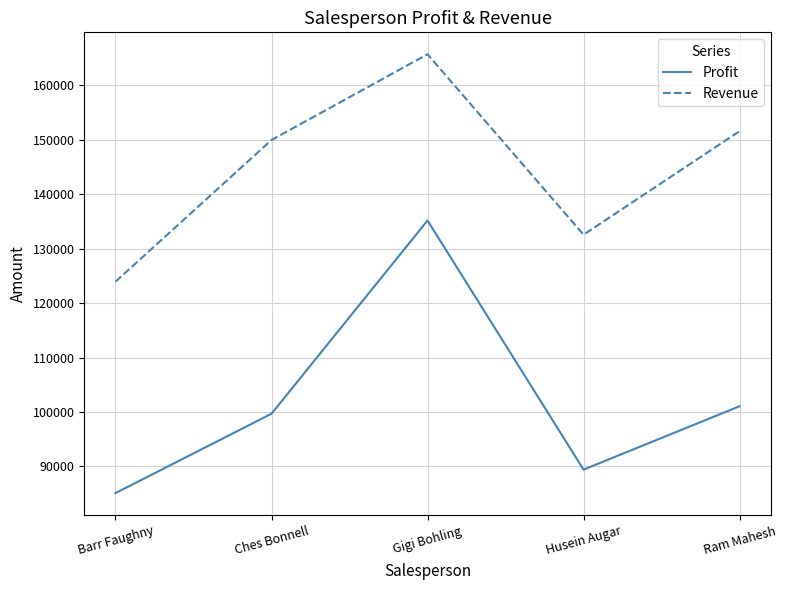

What is the maximum value shown in the chart?

165725.0